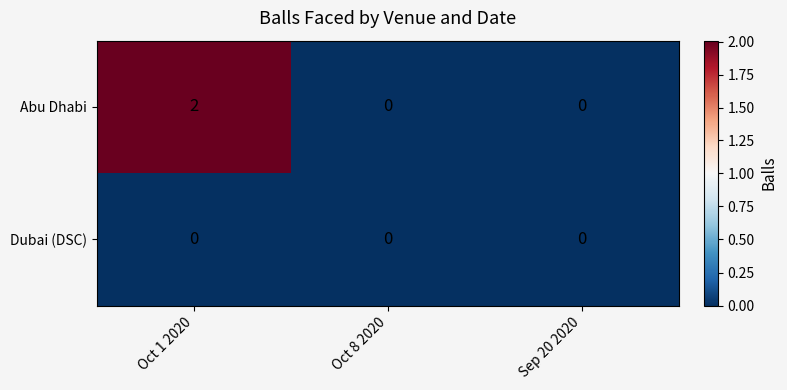

Reading right to left, list all the values displayed in this chart.

Abu Dhabi: Sep 20 2020=0	Oct 8 2020=0	Oct 1 2020=2
Dubai (DSC): Sep 20 2020=0	Oct 8 2020=0	Oct 1 2020=0